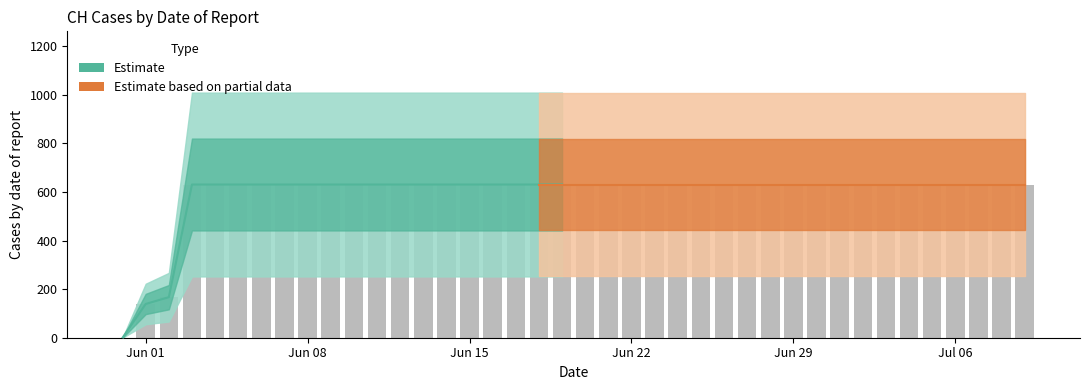

Read the value at 2020-06-21.

631